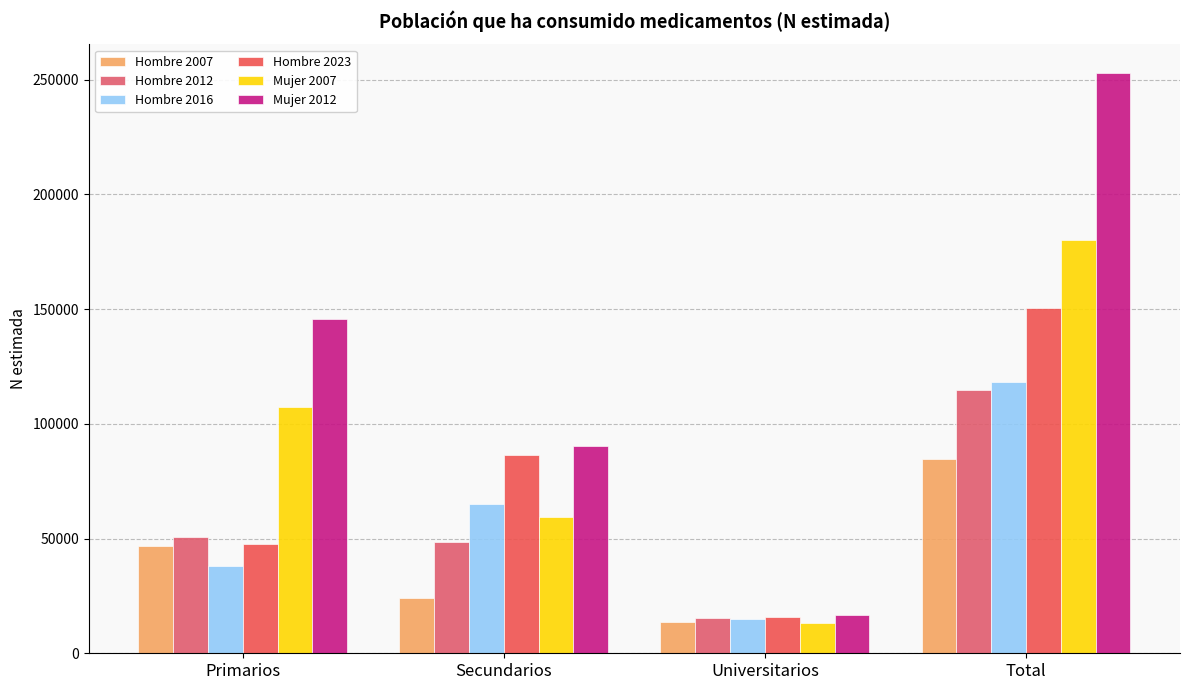

Reading left to right, list all the values displayed in this chart.

Hombre 2007: Primarios=46763	Secundarios=24251	Universitarios=13538	Total=84552
Hombre 2012: Primarios=50760	Secundarios=48569	Universitarios=15456	Total=114785
Hombre 2016: Primarios=38074	Secundarios=65106	Universitarios=14985	Total=118165
Hombre 2023: Primarios=47850	Secundarios=86634	Universitarios=15957	Total=150440
Mujer 2007: Primarios=107331	Secundarios=59409	Universitarios=13398	Total=180138
Mujer 2012: Primarios=145894	Secundarios=90344	Universitarios=16574	Total=252812